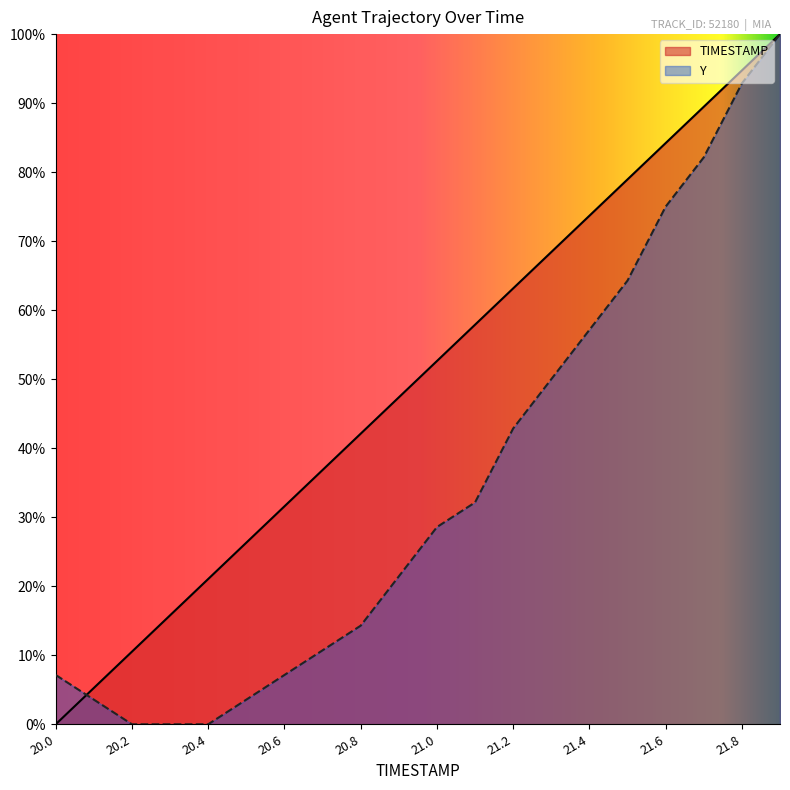

The value of Y at 20.9 is 21.4. True or false?

True